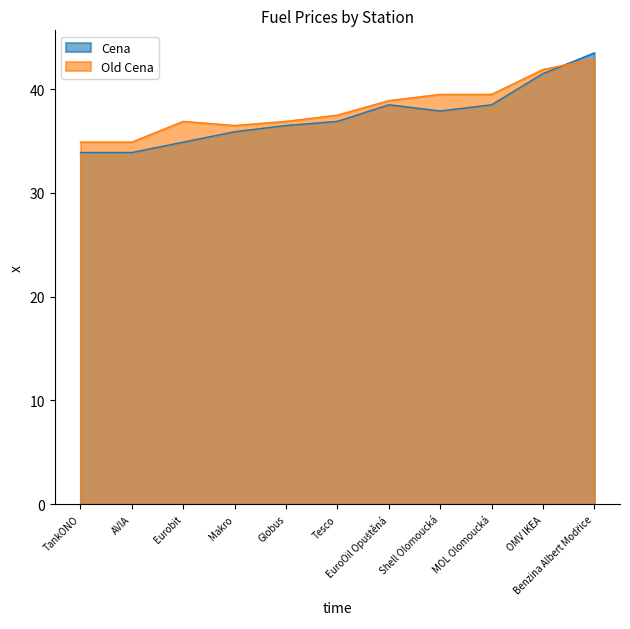

At which category is the sum across all series the highest?

Benzina Albert Modřice